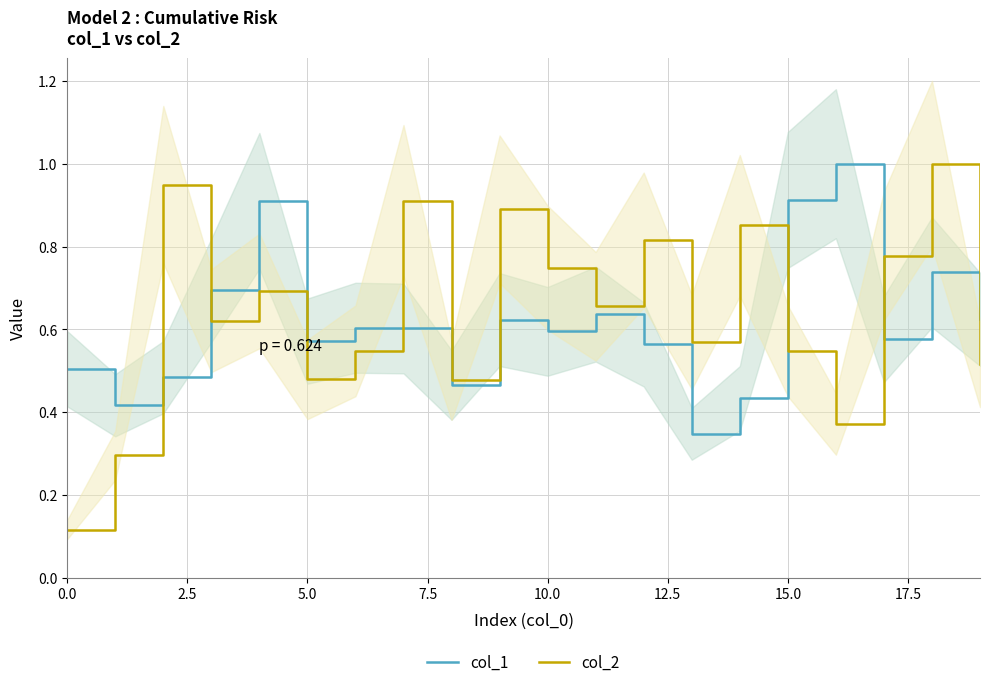

The col_1 series shows 0.9 at 15.0. True or false?

True